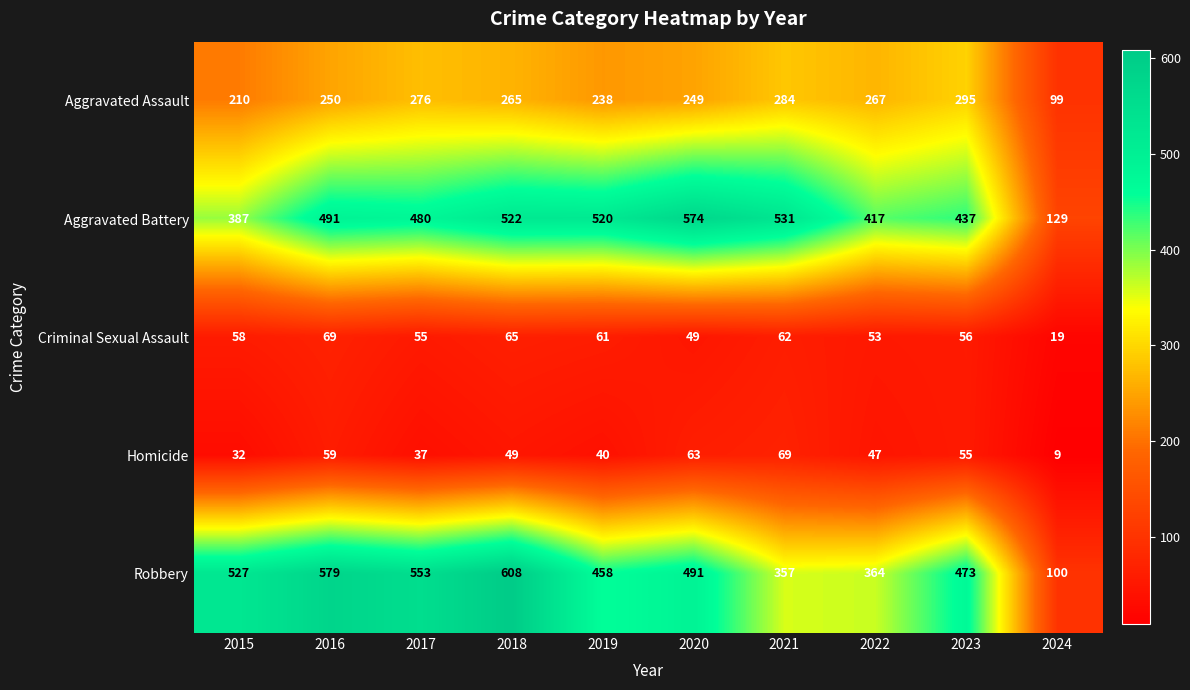

What is the difference between the maximum and minimum values in the Criminal Sexual Assault series?

50